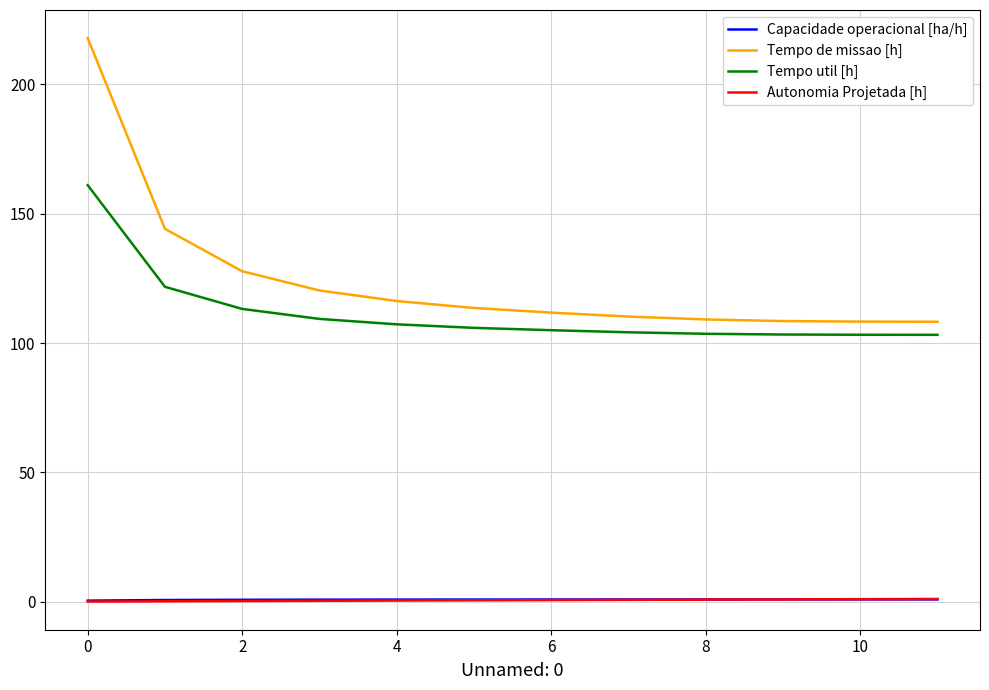

Which series has the largest total across all categories?

Tempo de missao [h]